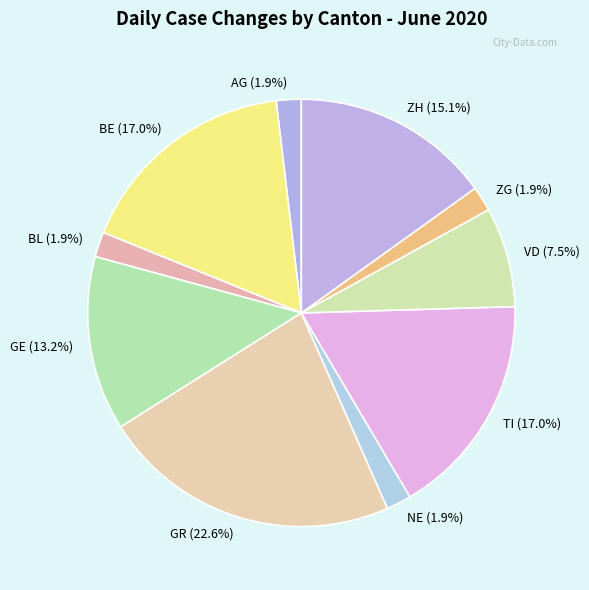

What is the ratio of the value at BL to the value at NE?

1.0